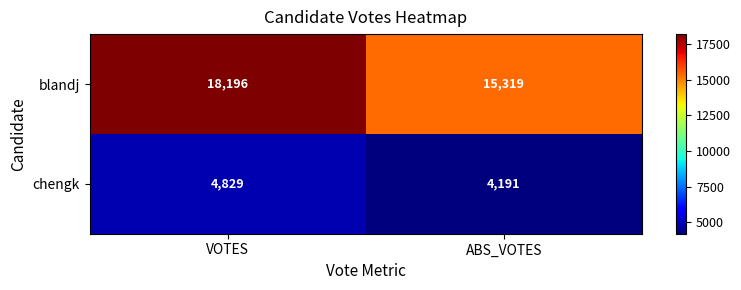

What is the lowest value of the chengk series?

4191